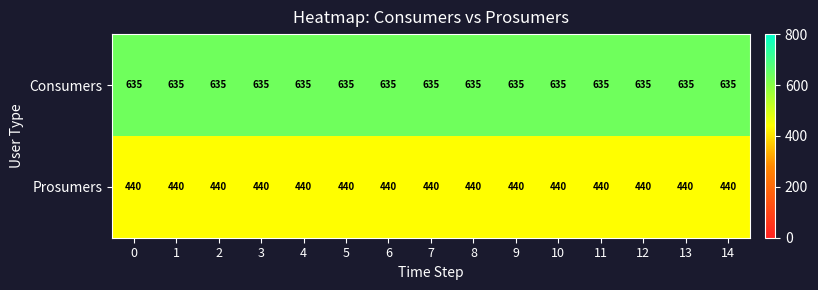

Rank the series by their maximum value, from lowest to highest.

Prosumers, Consumers